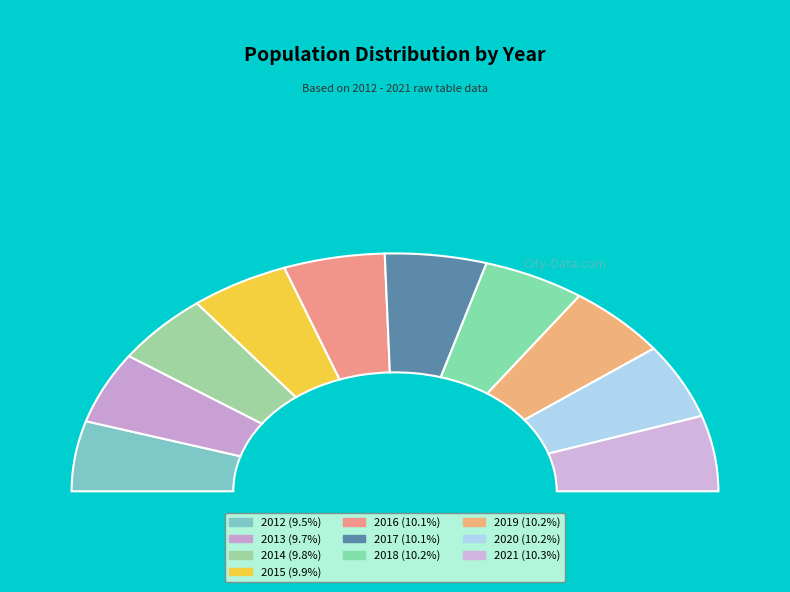

How many slices are in this pie chart?

10